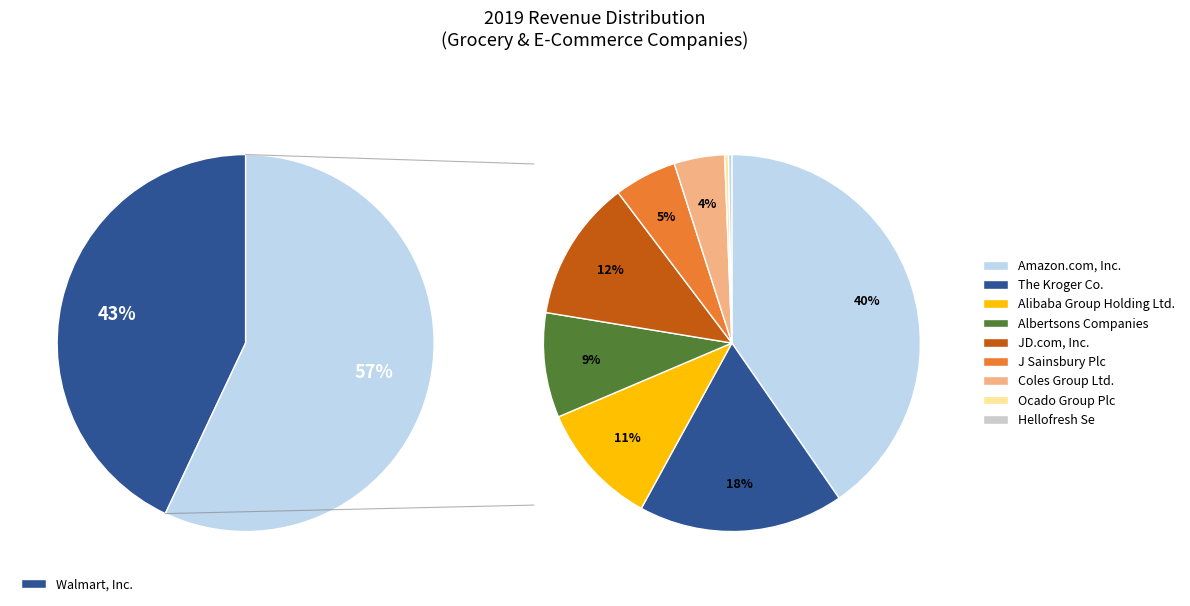

How many slices are in this pie chart?

10